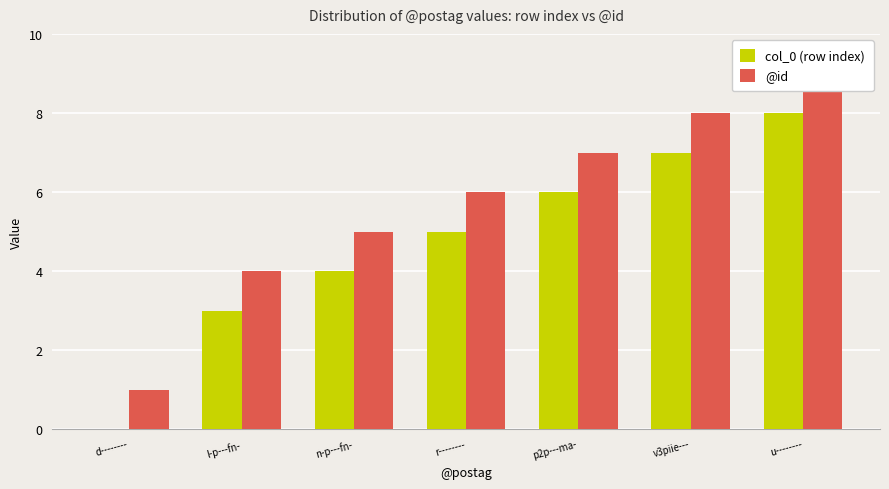

Are the bars horizontal?

No